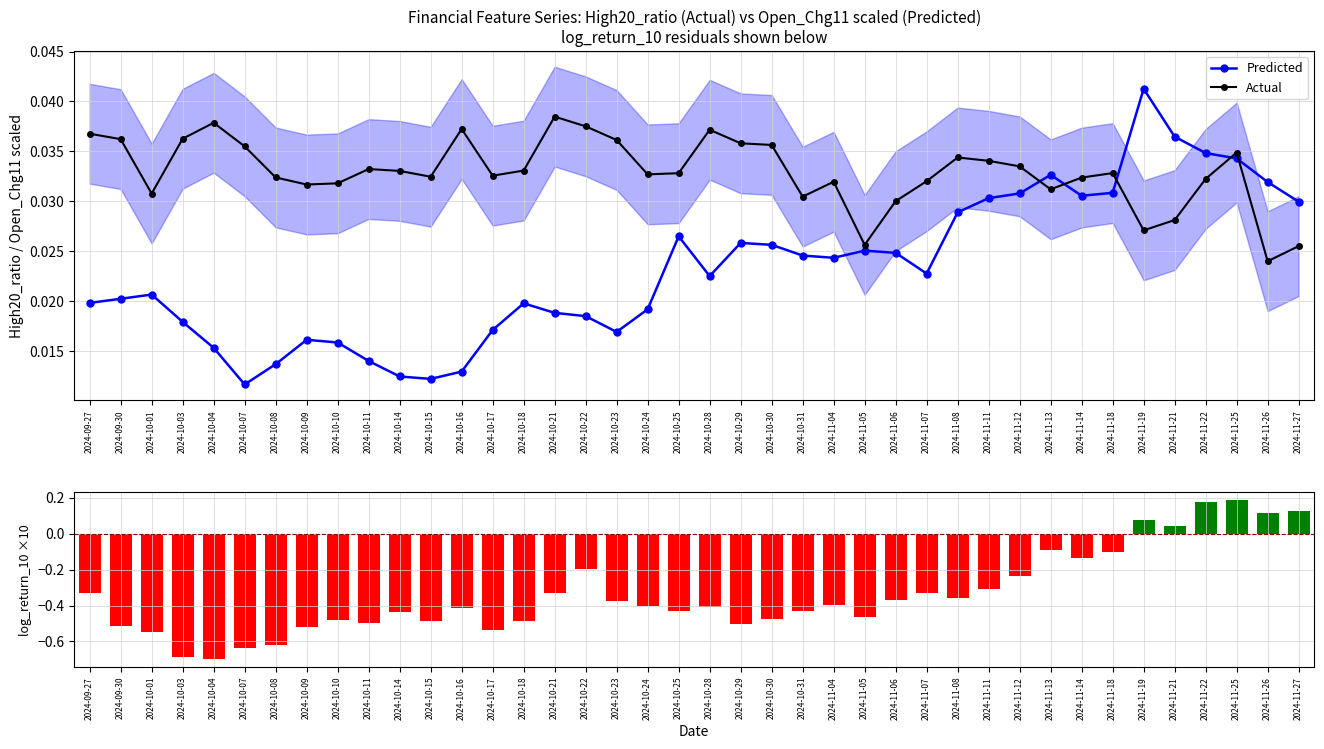

Between 2024-11-27 and 2024-11-19, which is larger?

2024-11-19